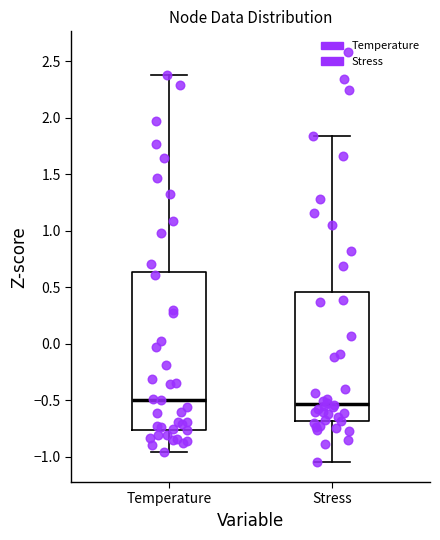

Where does the upper whisker of the box for Temperature end on the y-axis? The values are not printed on the chart, so give them approximately, as read against the axis.

2.40